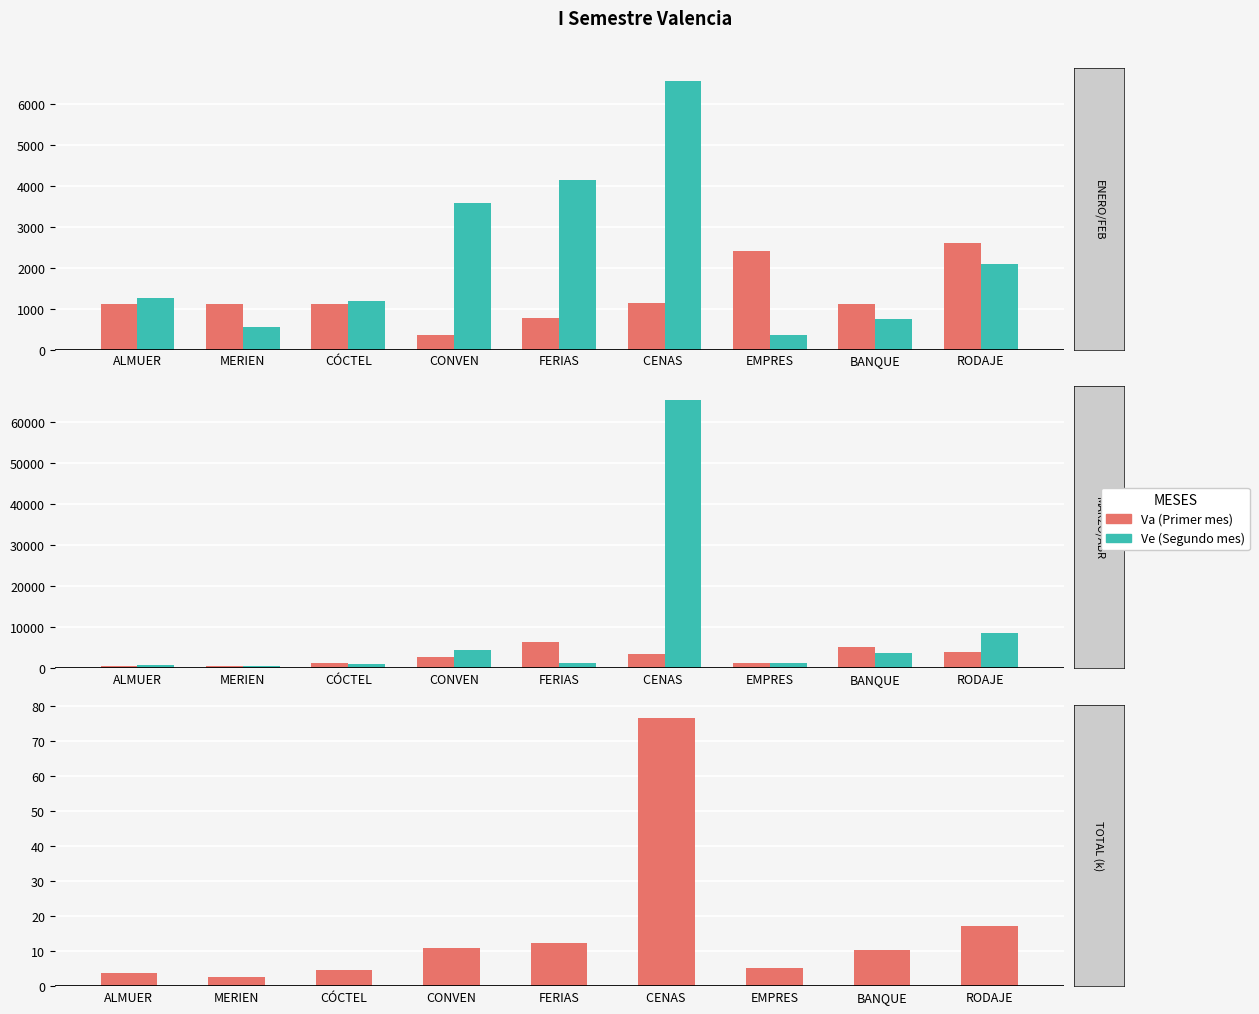

Reading left to right, transcribe all the data shown in this chart.

Enero: ALMUER=1100.0	MERIEN=1100.0	CÓCTEL=1100.0	CONVEN=350.0	FERIAS=780.0	CENAS =1124.0	EMPRES=2410.0	BANQUE=1100.0	RODAJE=2589.0
Febrero: ALMUER=1250.0	MERIEN=550.0	CÓCTEL=1190.0	CONVEN=3578.0	FERIAS=4127.0	CENAS =6541.0	EMPRES=350.0	BANQUE=750.0	RODAJE=2080.0
Marzo: ALMUER=500.0	MERIEN=520.0	CÓCTEL=1253.0	CONVEN=2569.0	FERIAS=6289.0	CENAS =3432.0	EMPRES=1254.0	BANQUE=5000.0	RODAJE=3874.0
Abril: ALMUER=780.0	MERIEN=350.0	CÓCTEL=980.0	CONVEN=4321.0	FERIAS=1254.0	CENAS =65453.0	EMPRES=1250.0	BANQUE=3500.0	RODAJE=8543.0
Total: ALMUER=3.6	MERIEN=2.5	CÓCTEL=4.5	CONVEN=10.8	FERIAS=12.4	CENAS =76.5	EMPRES=5.3	BANQUE=10.3	RODAJE=17.1